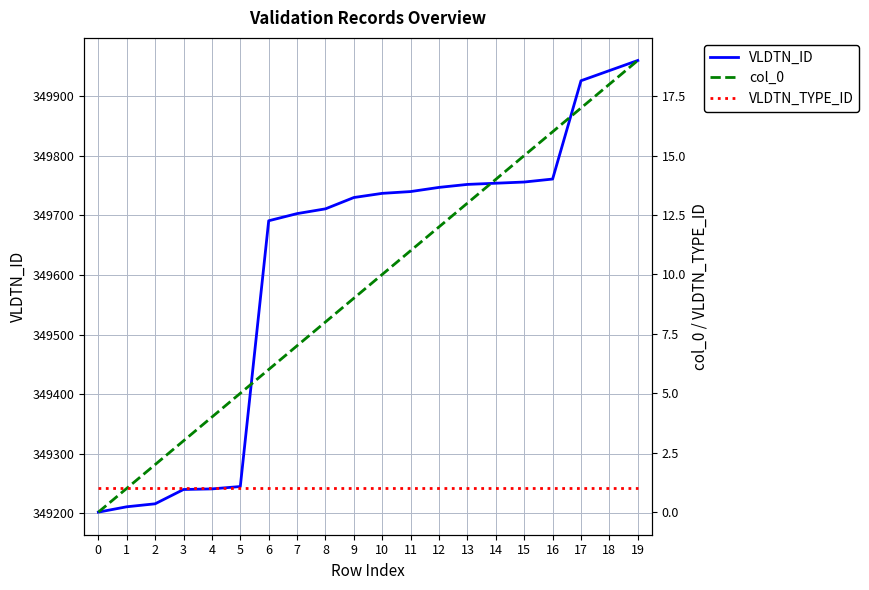

How many lines are shown in the chart?

3